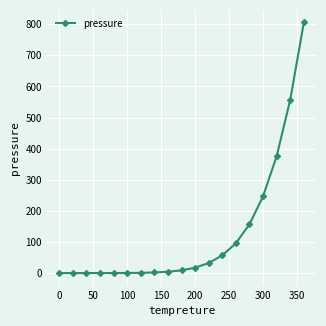

What is the sum of all values?

2362.4